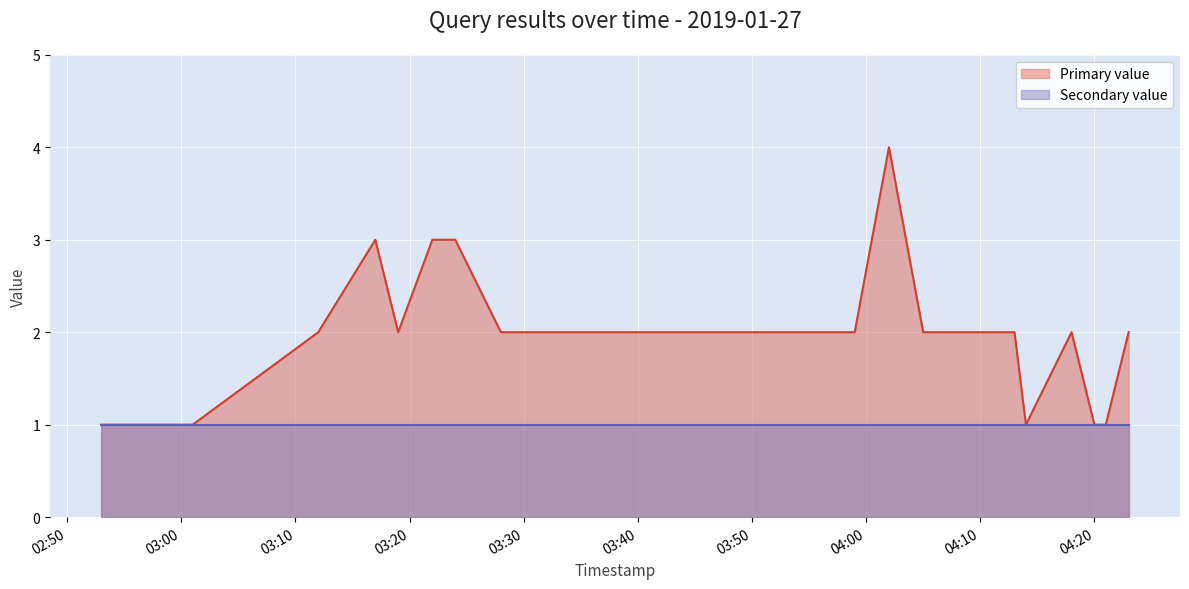

What is the value of the 40th point from the left?

2